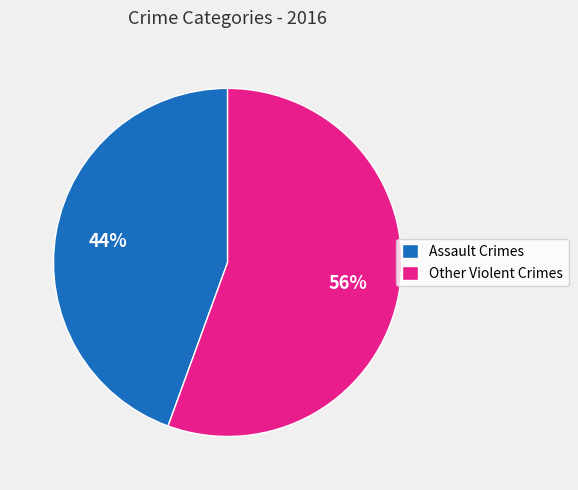

Do Other Violent Crimes and Assault Crimes together represent more than half of the pie?

Yes